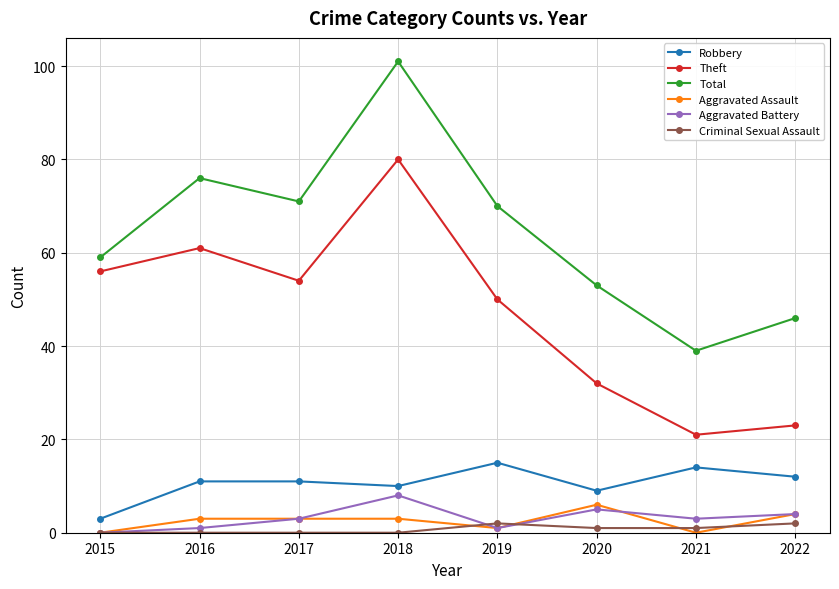

Reading left to right, what are all the values shown in this chart?

Robbery: 2015=3	2016=11	2017=11	2018=10	2019=15	2020=9	2021=14	2022=12
Theft: 2015=56	2016=61	2017=54	2018=80	2019=50	2020=32	2021=21	2022=23
Total: 2015=59	2016=76	2017=71	2018=101	2019=70	2020=53	2021=39	2022=46
Aggravated Assault: 2015=0	2016=3	2017=3	2018=3	2019=1	2020=6	2021=0	2022=4
Aggravated Battery: 2015=0	2016=1	2017=3	2018=8	2019=1	2020=5	2021=3	2022=4
Criminal Sexual Assault: 2015=0	2016=0	2017=0	2018=0	2019=2	2020=1	2021=1	2022=2